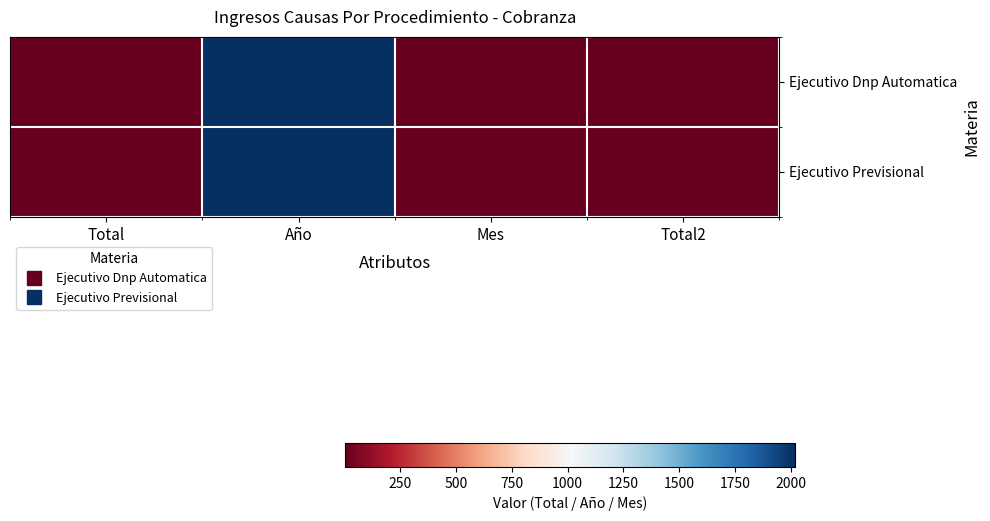

What is the minimum value shown in the chart?

2